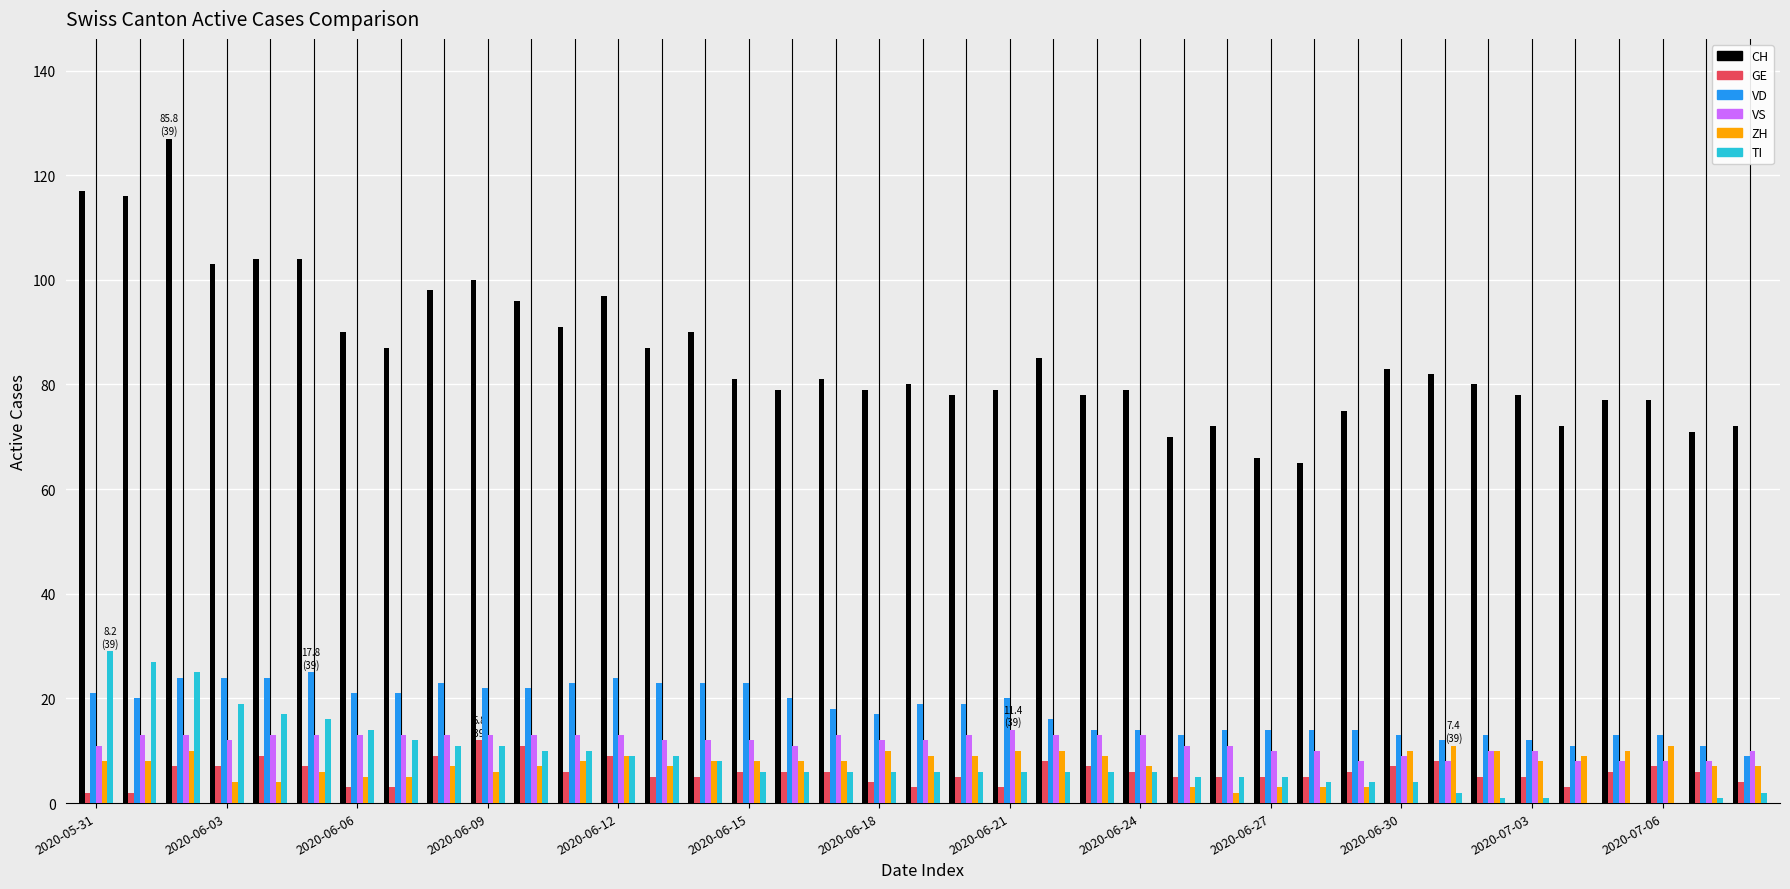

Which series has the largest total across all categories?

CH